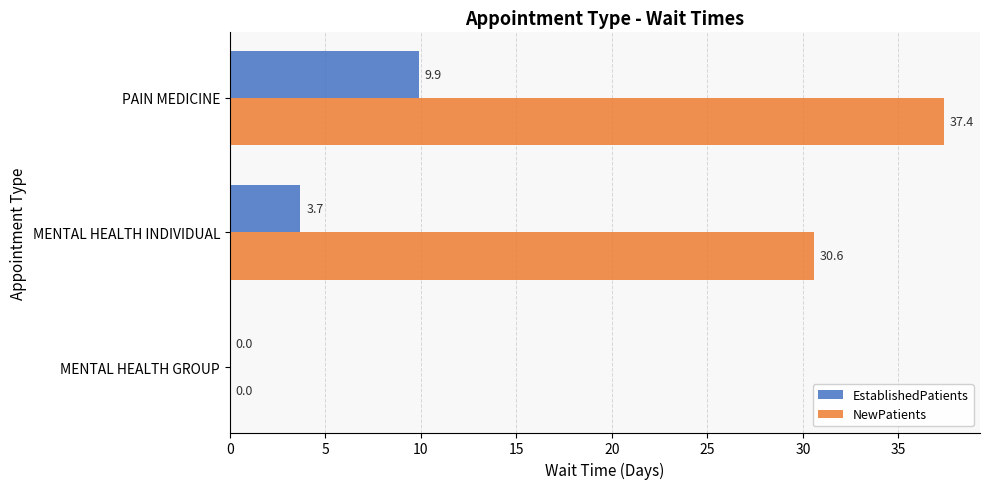

At which category is the sum across all series the highest?

PAIN MEDICINE